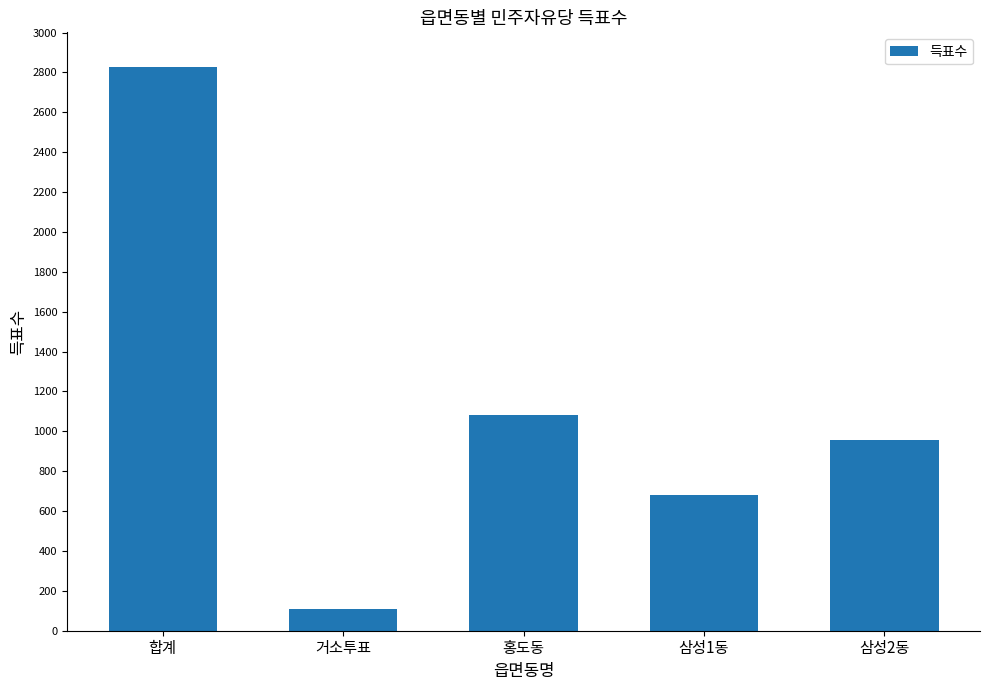

What is the difference between the maximum and second lowest values?

2147